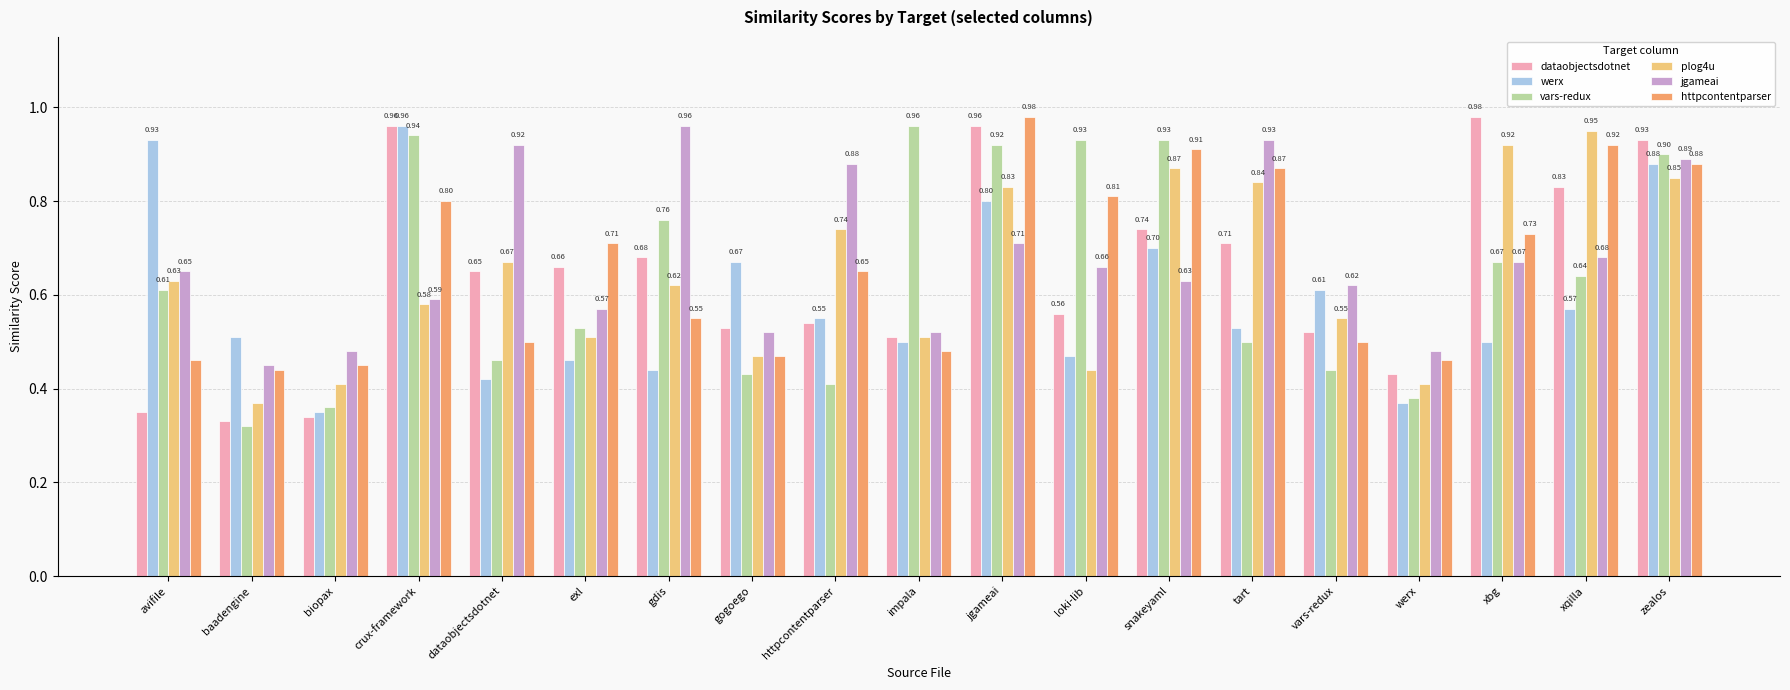

What position from the right is jgameai?

9